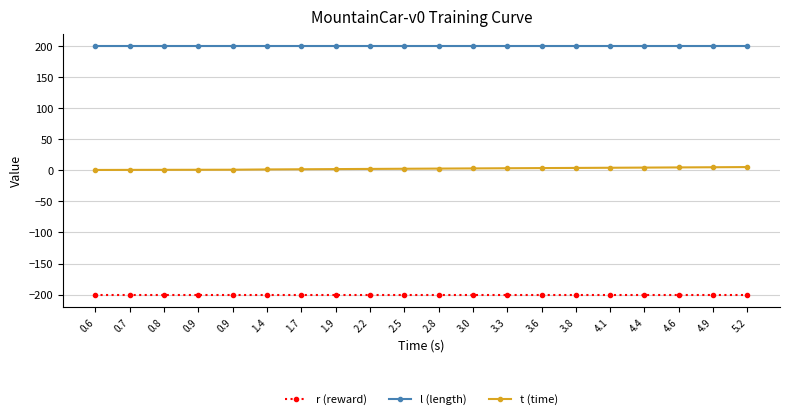

Which series has the widest spread of values?

t (time)